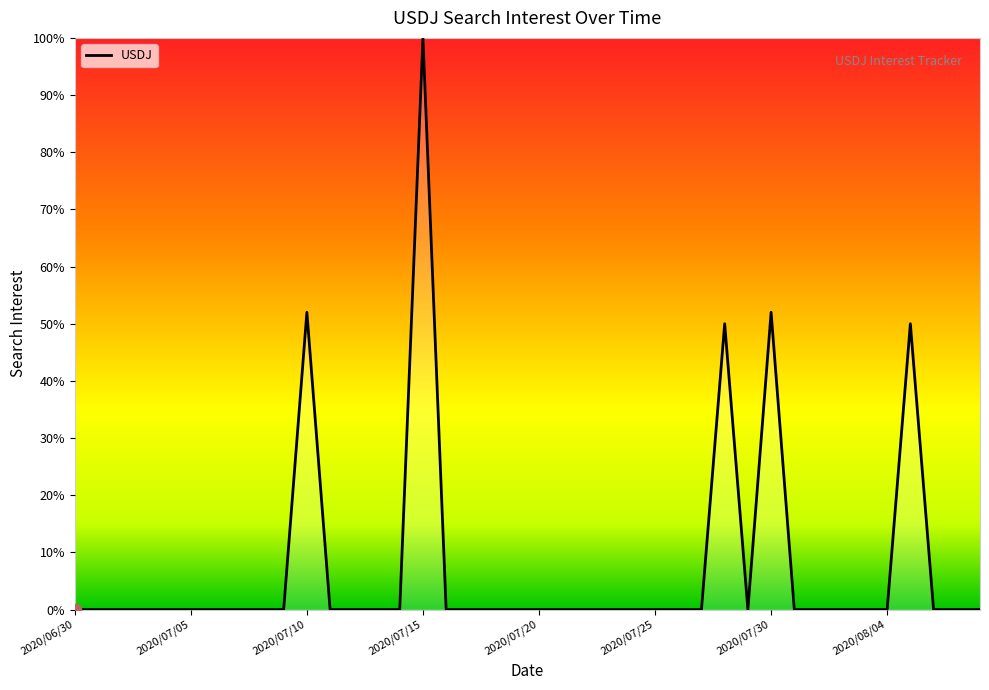

What is the greatest value displayed?

100